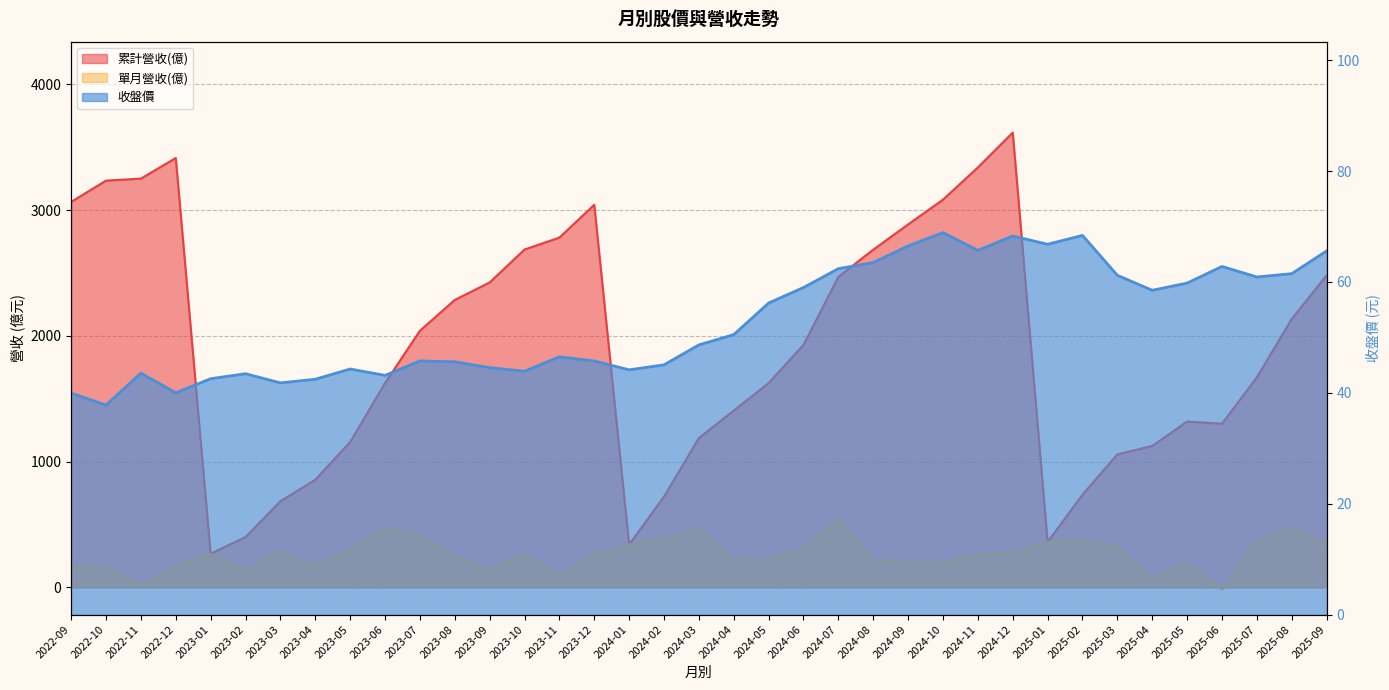

Which series has the widest spread of values?

累計營收(億)